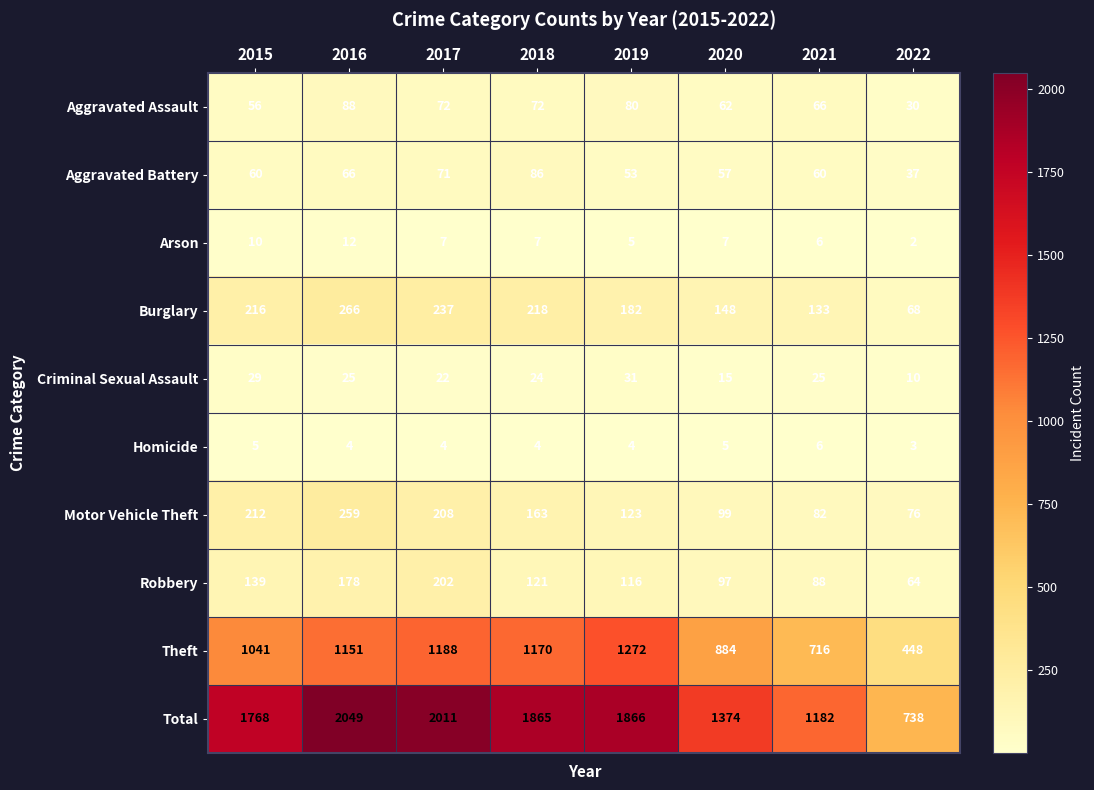

What is the greatest value displayed?

2049